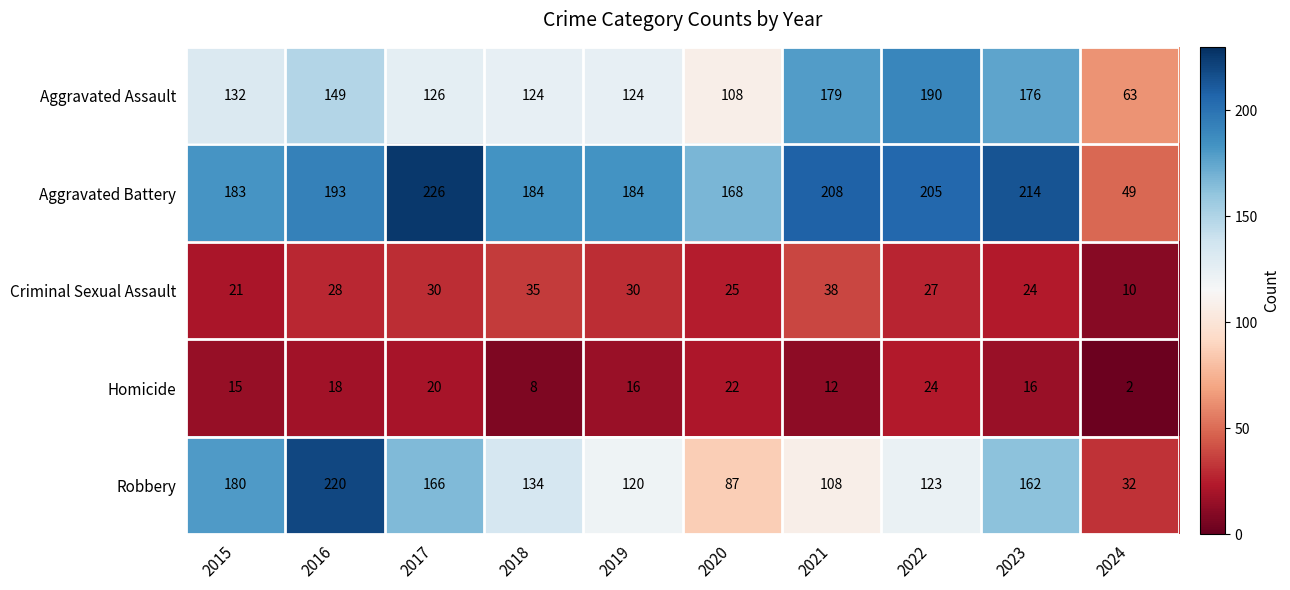

What is the sum of all Robbery values?

1332